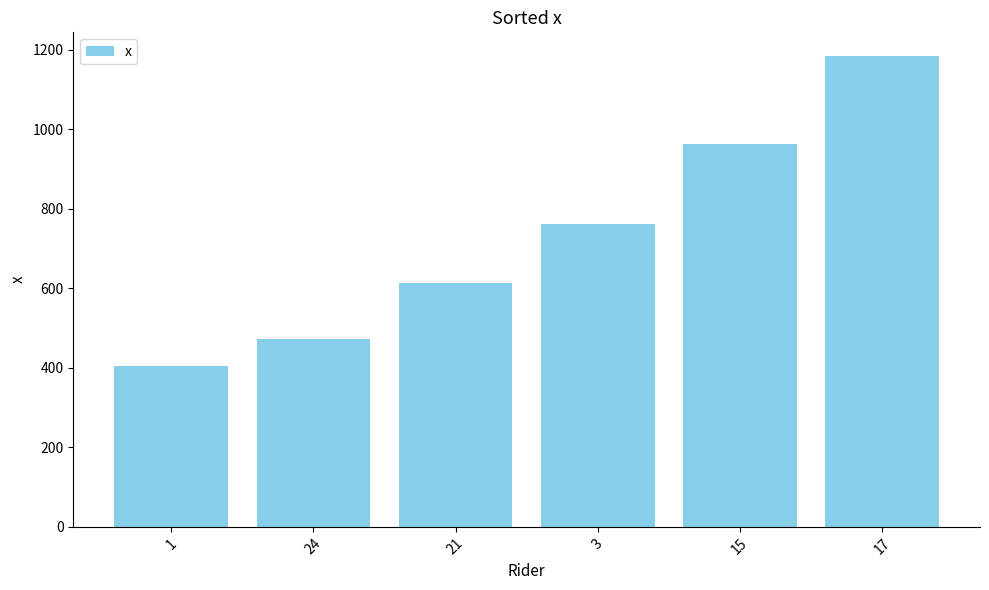

Reading right to left, extract all data points from this chart.

1185	963	763	614	473	405